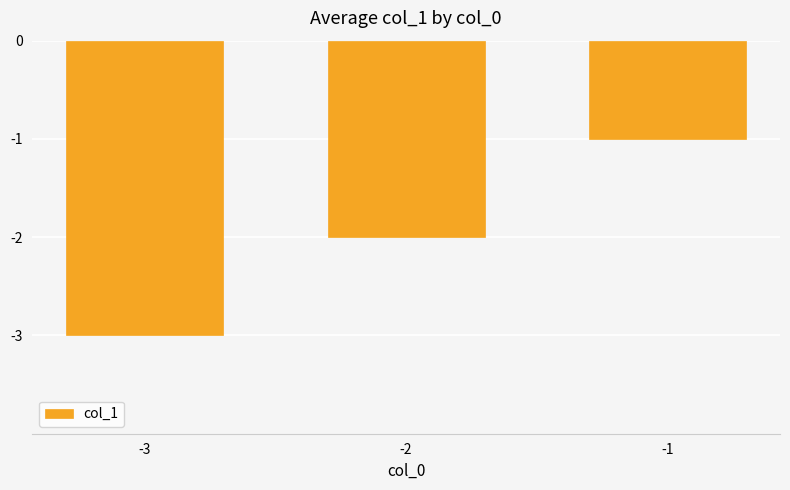

True or false: the data shows -2 at -2.

True